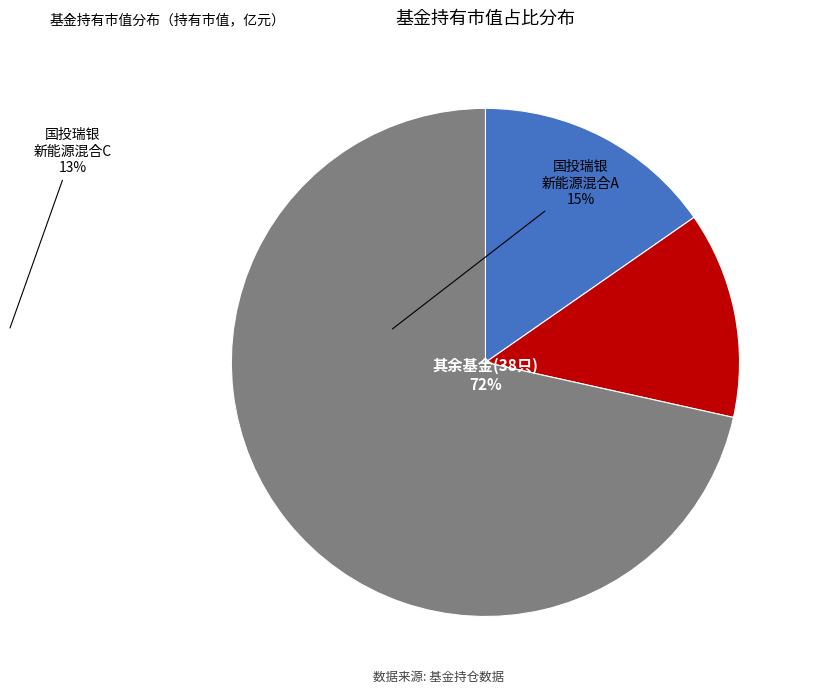

Is there any slice that represents more than half of the pie?

Yes